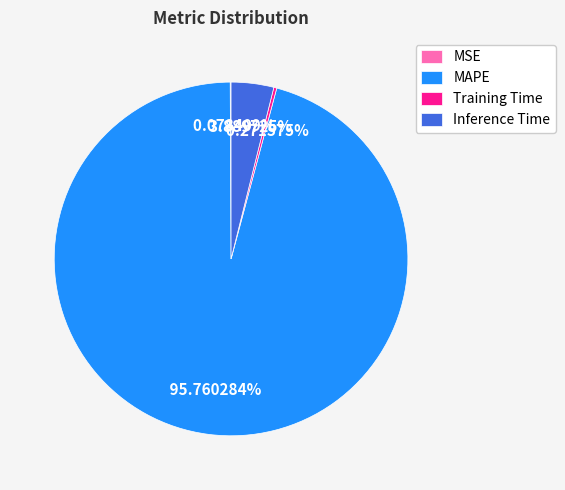

To the nearest percent, what is the difference between the largest and smallest slice percentages?

96%